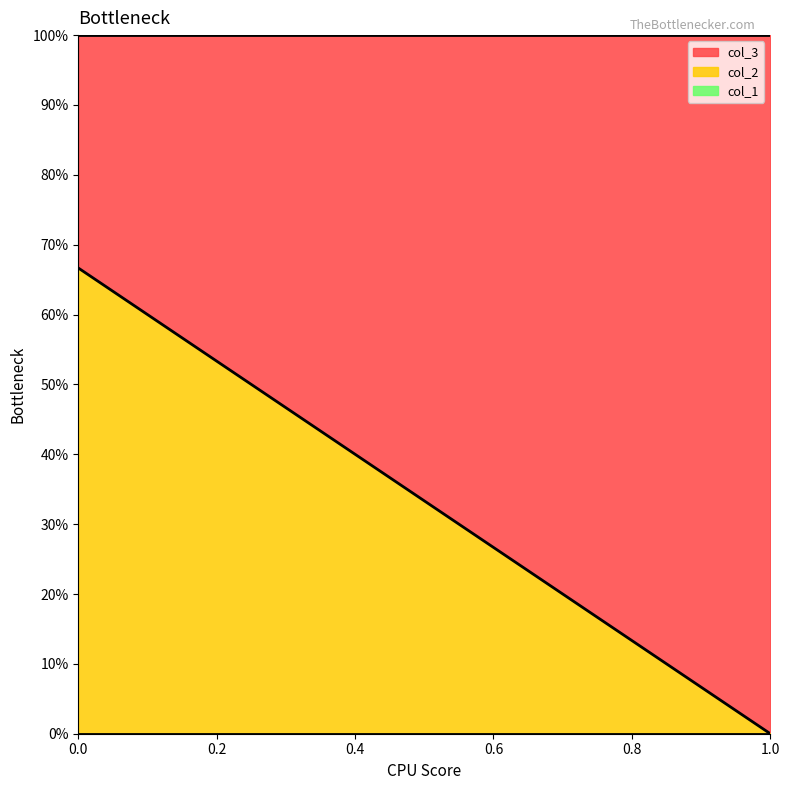

Count the col_2 values in the range 0 to 1.

2